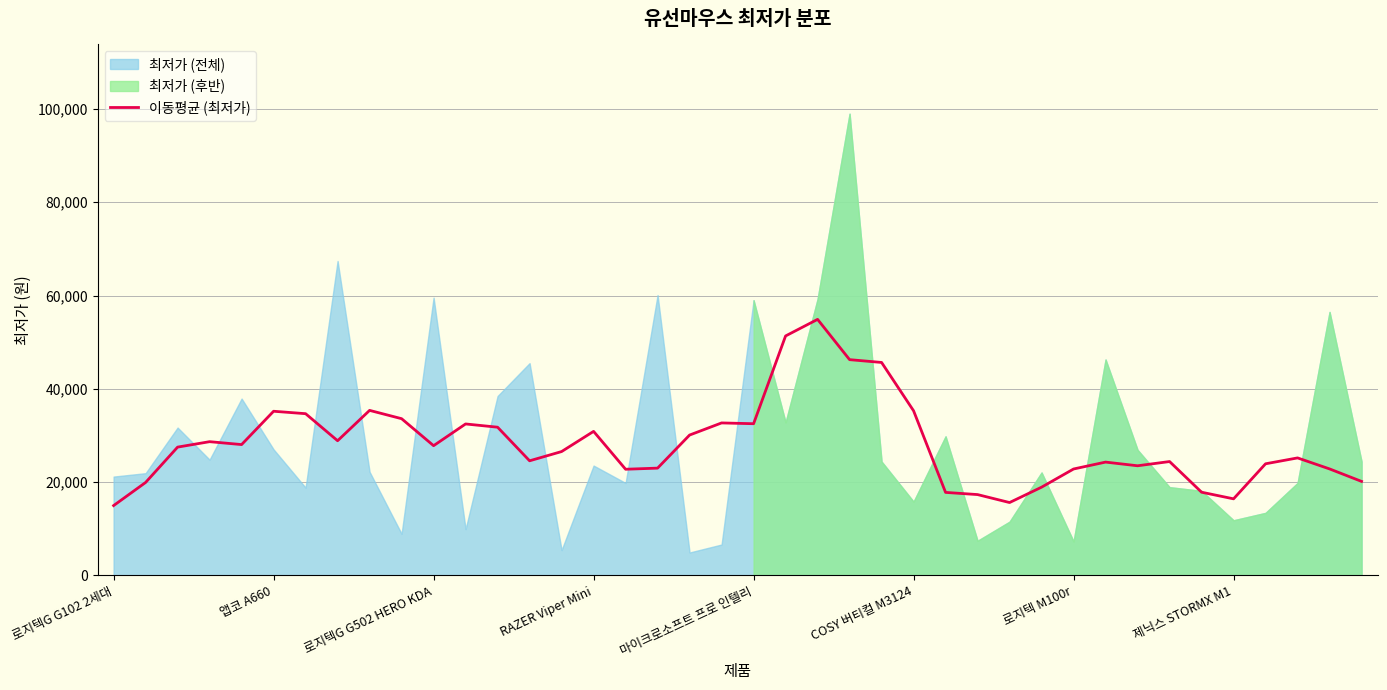

Which label corresponds to the smallest value in the chart?

로지텍G G102 2세대